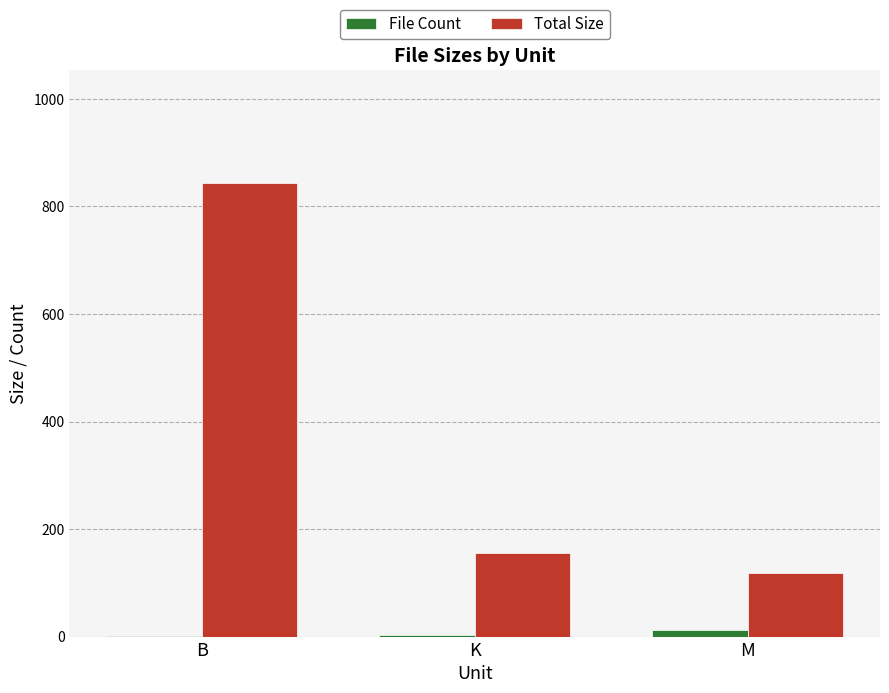

Which category has the highest value in the File Count series?

M